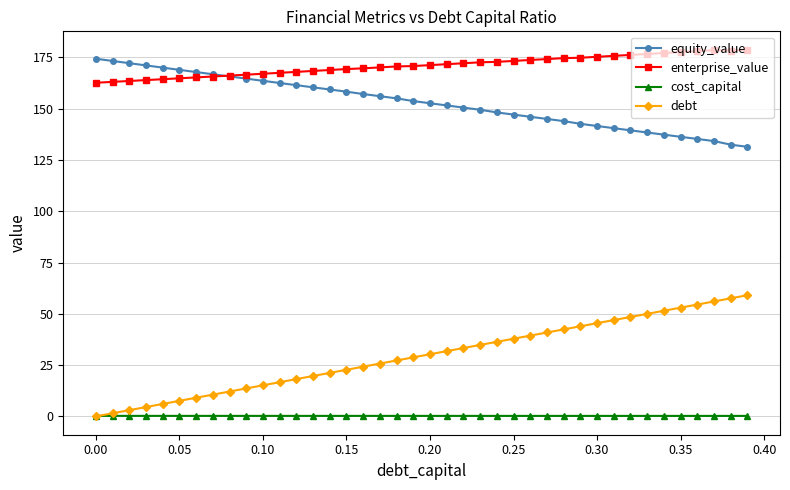

How many data points in debt are less than 30?

20